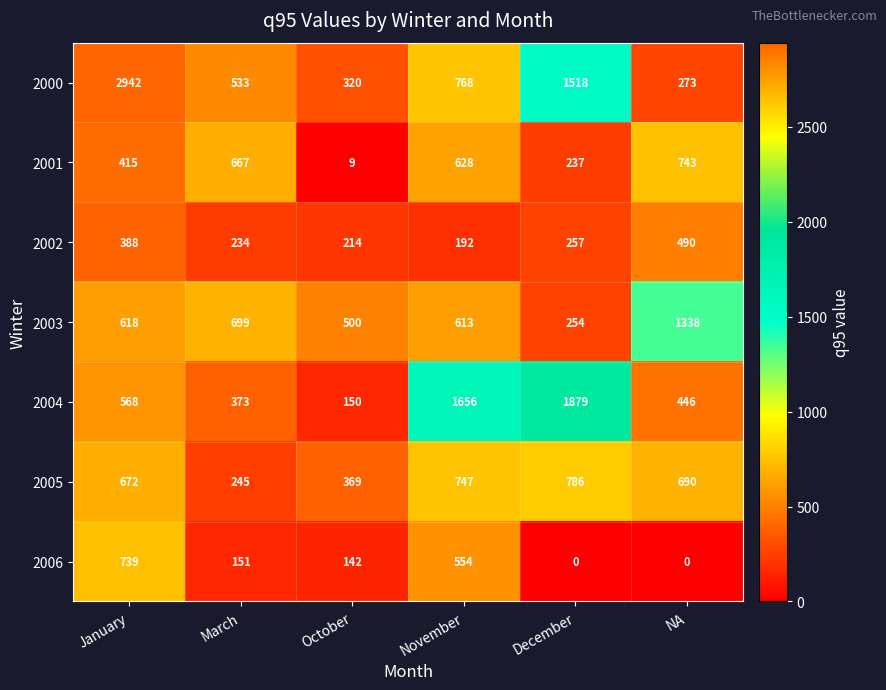

What is the total value across all series at NA?

3980